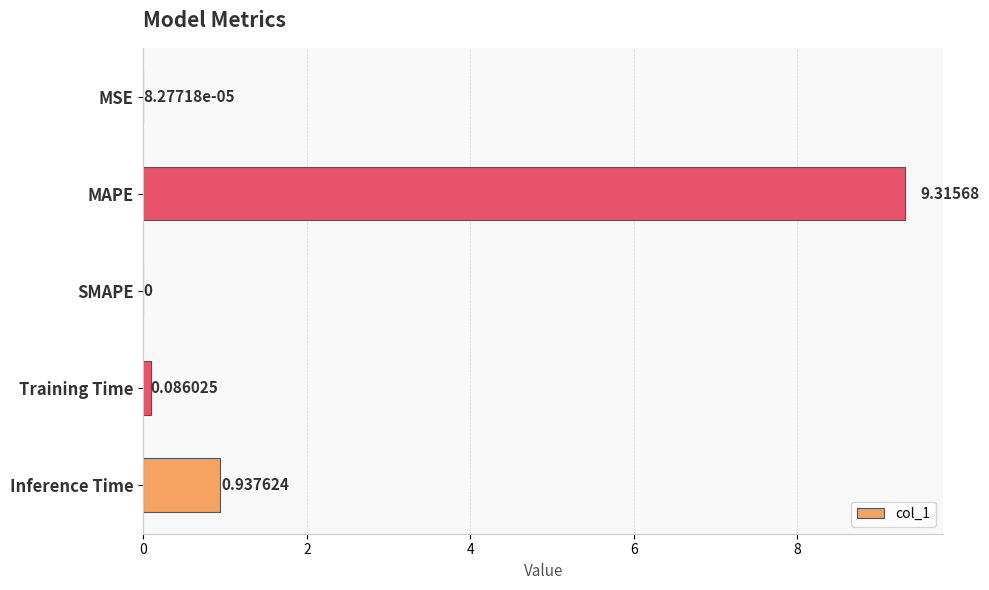

At which category does the chart reach its peak across all series?

MAPE